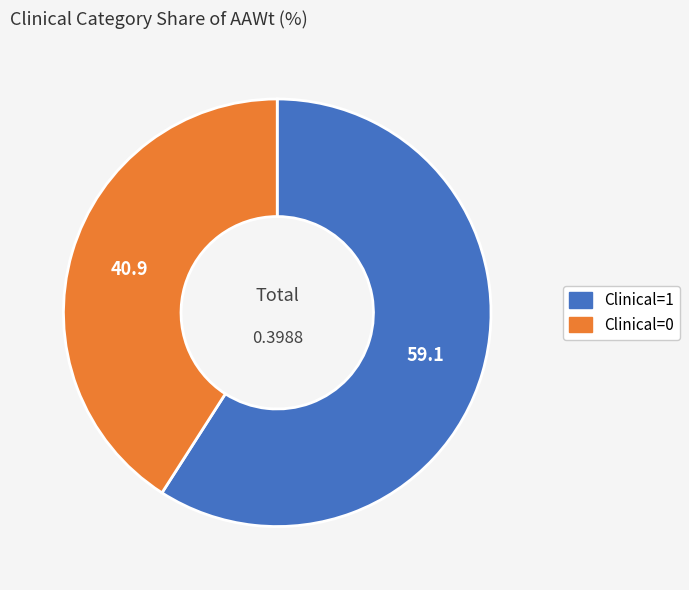

Does any single category account for the majority?

Yes